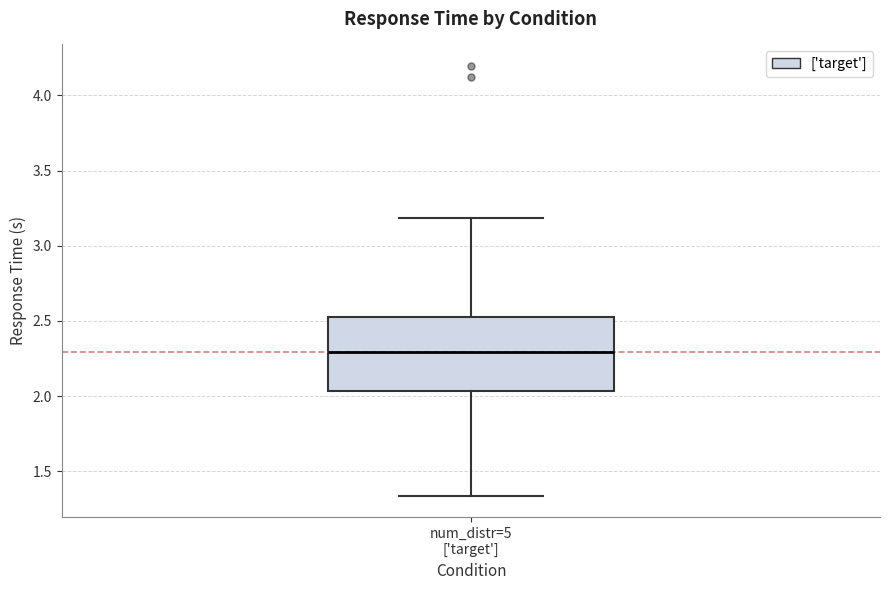

Transcribe this box plot: give where the median line is, the range the box spans, and where the two whiskers end, as read against the y-axis. The values are not printed on the chart, so give them approximately, as read against the axis.

median 2.30, box 2.05 to 2.55, whiskers 1.35 to 3.20